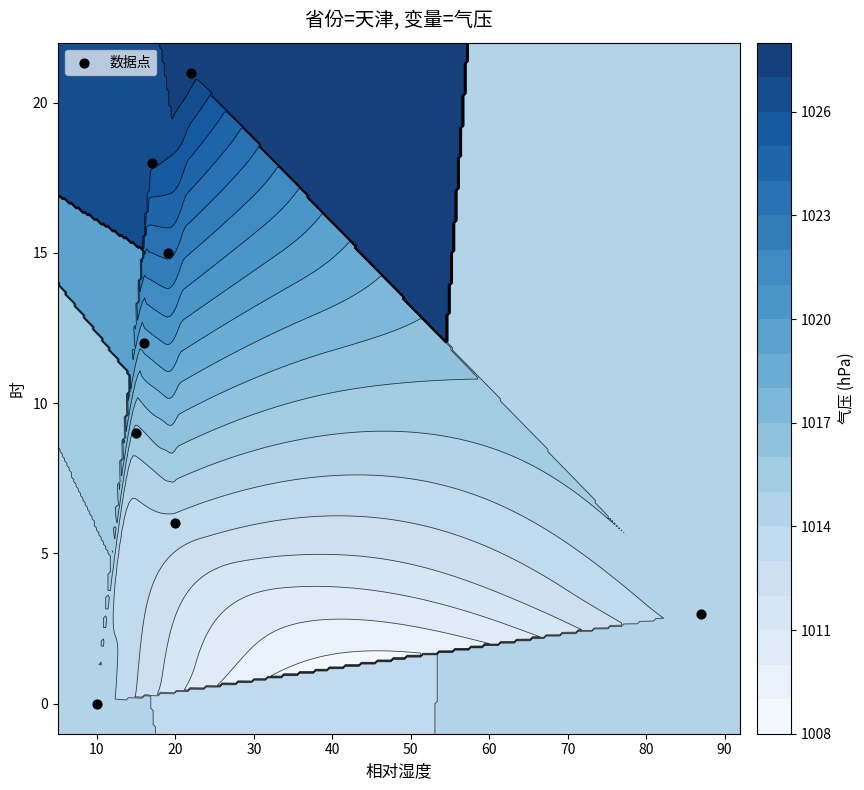

Count the values in the range 6 to 18.

5